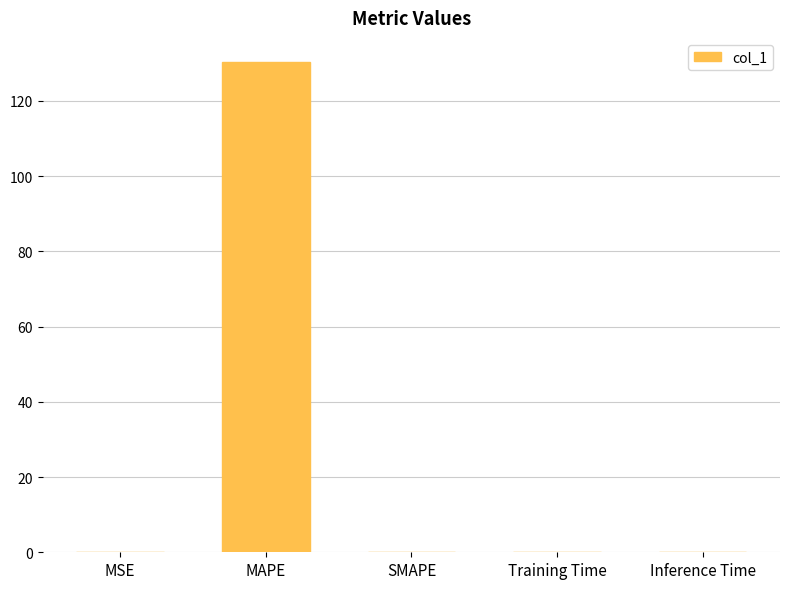

True or false: the data shows 0.0 at MSE.

True